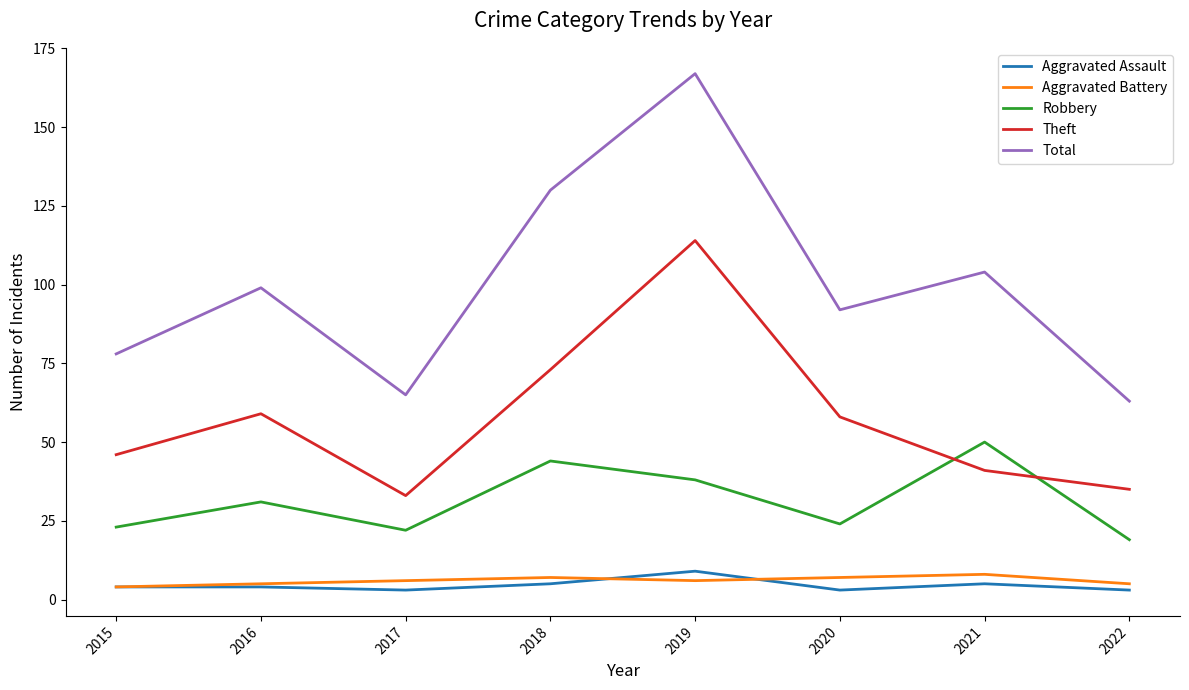

Where is the first local maximum for Theft?

2016